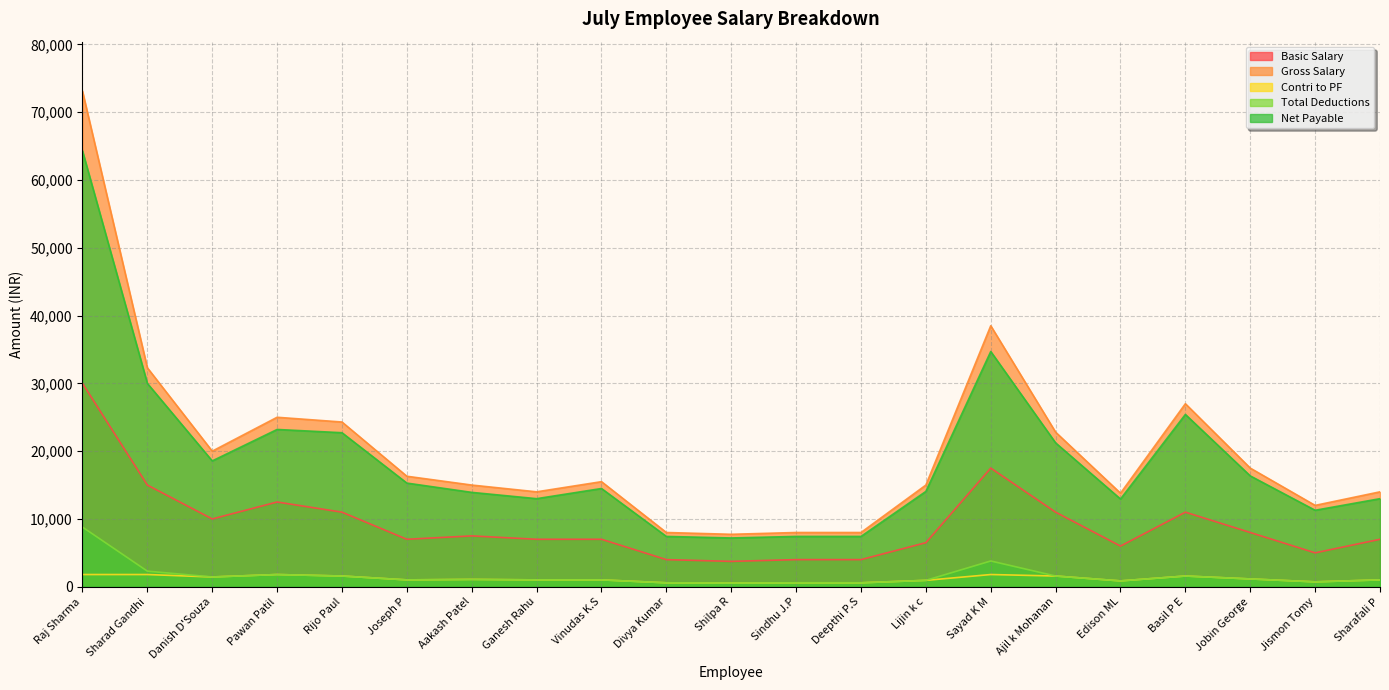

Reading right to left, what are all the values shown in this chart?

Basic Salary: Sharafali P=7000	Jismon Tomy=5000	Jobin George=8000	Basil P E=11000	Edison ML=6000	Ajil k Mohanan=11000	Sayad K M=17500	Lijin k c=6500	Deepthi P.S=4000	Sindhu J.P=4000	Shilpa R=3740	Divya Kumar=4000	Vinudas K.S=7000	Ganesh Rahu=7000	Aakash Patel=7500	Joseph P=7000	Rijo Paul=11000	Pawan Patil=12500	Danish D'Souza=10000	Sharad Gandhi=15000	Raj Sharma=30000
Gross Salary: Sharafali P=14000	Jismon Tomy=12000	Jobin George=17500	Basil P E=26997	Edison ML=13800	Ajil k Mohanan=22800	Sayad K M=38500	Lijin k c=15000	Deepthi P.S=7999	Sindhu J.P=8000	Shilpa R=7734	Divya Kumar=8000	Vinudas K.S=15500	Ganesh Rahu=14000	Aakash Patel=15000	Joseph P=16300	Rijo Paul=24300	Pawan Patil=25000	Danish D'Souza=20000	Sharad Gandhi=32300	Raj Sharma=73100
Contri to PF: Sharafali P=1010	Jismon Tomy=720	Jobin George=1150	Basil P E=1580	Edison ML=860	Ajil k Mohanan=1580	Sayad K M=1800	Lijin k c=940	Deepthi P.S=580	Sindhu J.P=580	Shilpa R=540	Divya Kumar=580	Vinudas K.S=1010	Ganesh Rahu=1010	Aakash Patel=1080	Joseph P=1010	Rijo Paul=1580	Pawan Patil=1800	Danish D'Souza=1440	Sharad Gandhi=1800	Raj Sharma=1800
Total Deductions: Sharafali P=1010	Jismon Tomy=720	Jobin George=1150	Basil P E=1580	Edison ML=860	Ajil k Mohanan=1580	Sayad K M=3800	Lijin k c=940	Deepthi P.S=580	Sindhu J.P=580	Shilpa R=540	Divya Kumar=580	Vinudas K.S=1010	Ganesh Rahu=1010	Aakash Patel=1080	Joseph P=1010	Rijo Paul=1580	Pawan Patil=1800	Danish D'Souza=1440	Sharad Gandhi=2300	Raj Sharma=8800
Net Payable: Sharafali P=12990	Jismon Tomy=11280	Jobin George=16350	Basil P E=25417	Edison ML=12940	Ajil k Mohanan=21220	Sayad K M=34700	Lijin k c=14060	Deepthi P.S=7419	Sindhu J.P=7420	Shilpa R=7194	Divya Kumar=7420	Vinudas K.S=14490	Ganesh Rahu=12990	Aakash Patel=13920	Joseph P=15290	Rijo Paul=22720	Pawan Patil=23200	Danish D'Souza=18560	Sharad Gandhi=30000	Raj Sharma=64300